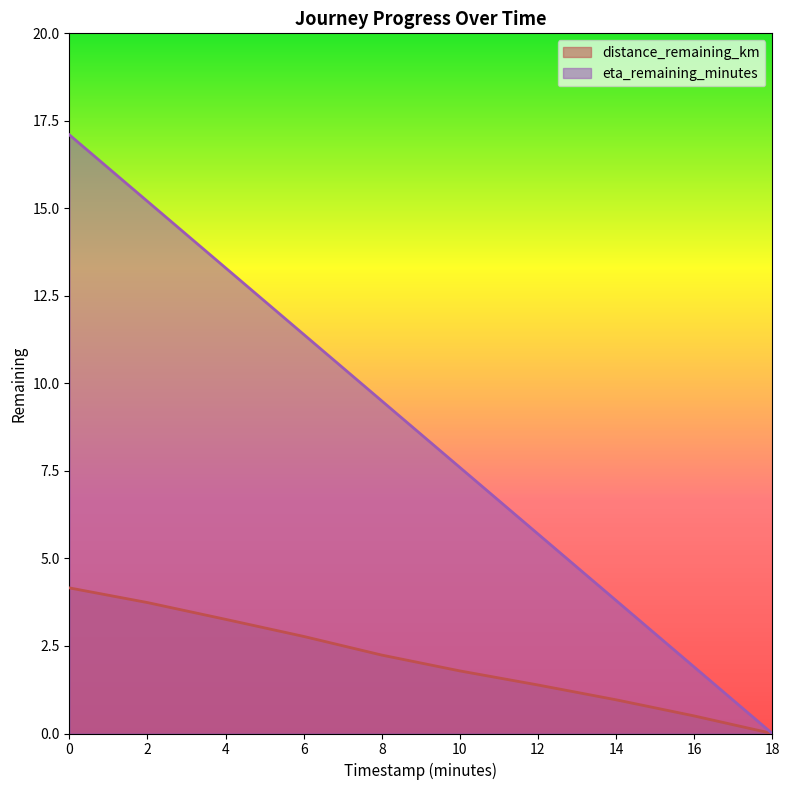

How many lines are shown in the chart?

2